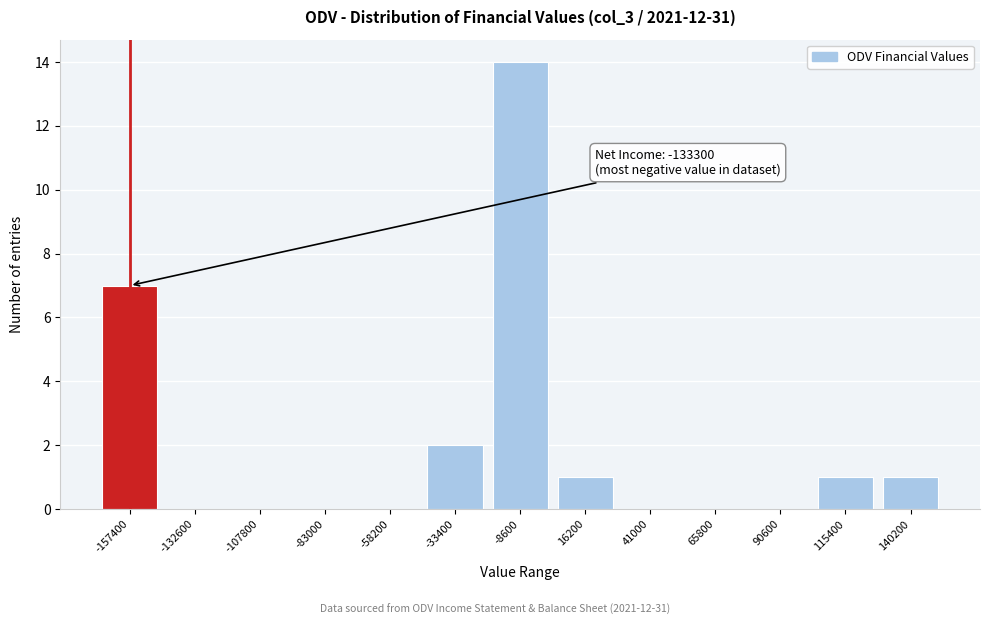

Reading left to right, list all the values displayed in this chart.

-157400=7	-132600=0	-107800=0	-83000=0	-58200=0	-33400=2	-8600=14	16200=1	41000=0	65800=0	90600=0	115400=1	140200=1